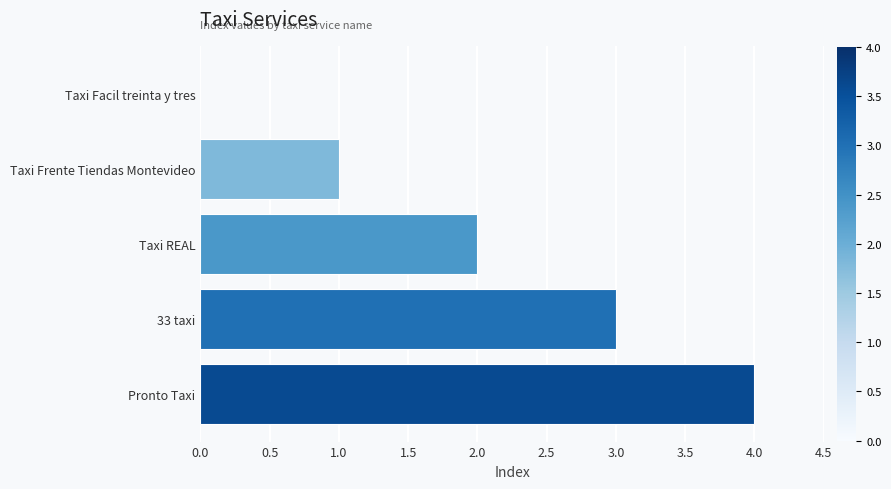

The chart shows a value of 0 at Taxi Facil treinta y tres. True or false?

True